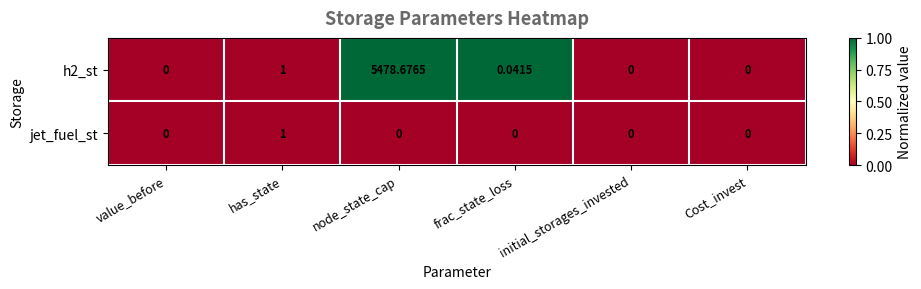

Rank the series by their average value, from highest to lowest.

h2_st, jet_fuel_st